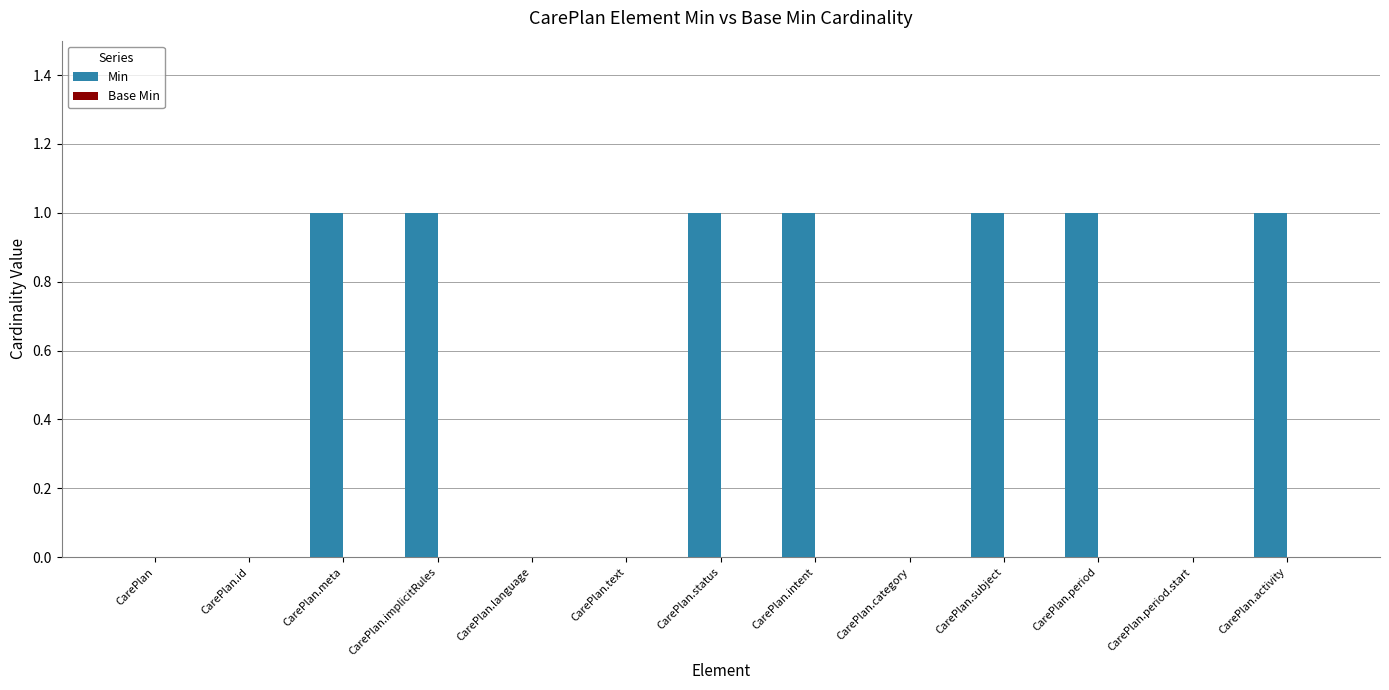

Reading left to right, extract all data points from this chart.

CarePlan=0	CarePlan.id=0	CarePlan.meta=1	CarePlan.implicitRules=1	CarePlan.language=0	CarePlan.text=0	CarePlan.status=1	CarePlan.intent=1	CarePlan.category=0	CarePlan.subject=1	CarePlan.period=1	CarePlan.period.start=0	CarePlan.activity=1